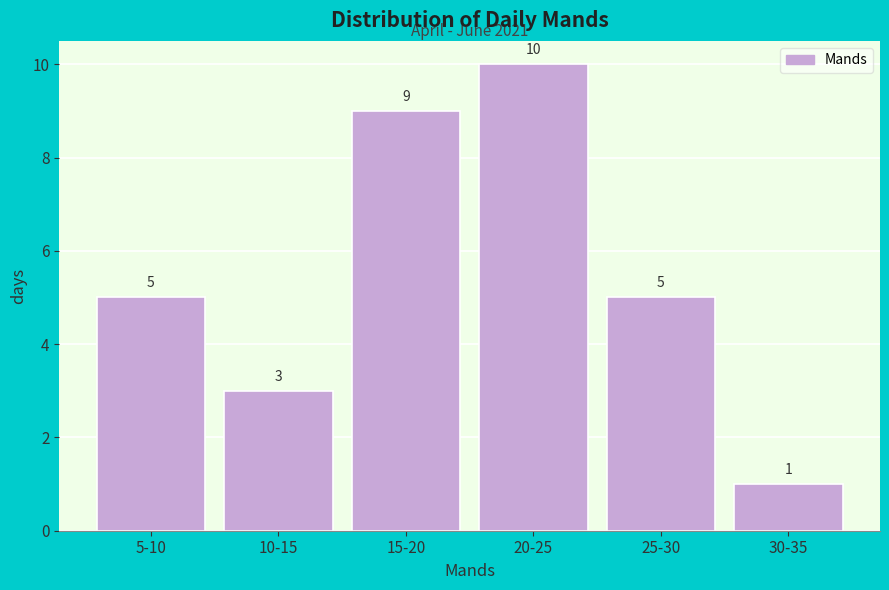

Reading left to right, what are all the values shown in this chart?

5	3	9	10	5	1